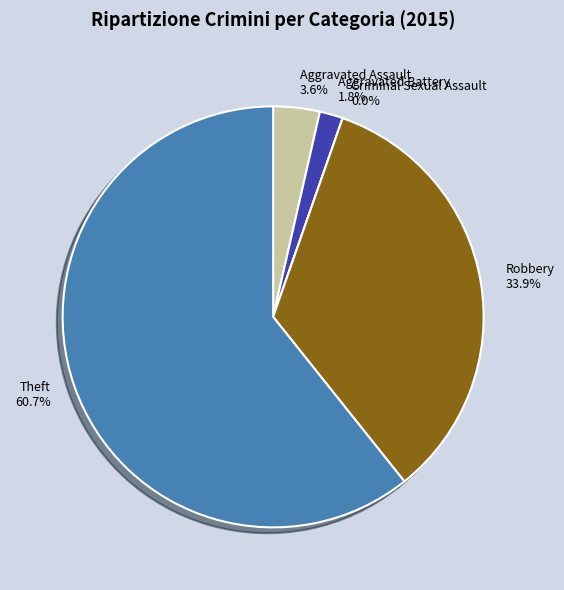

Is there any slice that represents more than half of the pie?

Yes